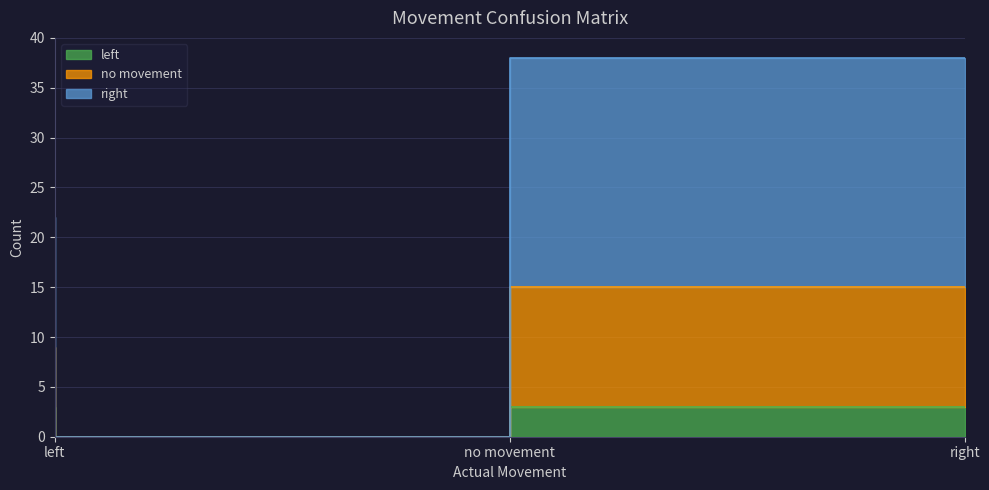

The value of right at no movement is 5. True or false?

False